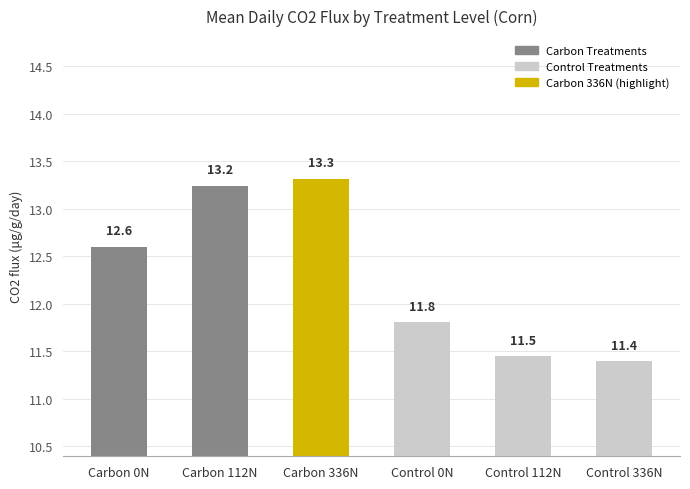

Which has a higher value, Carbon 0N or Control 0N?

Carbon 0N